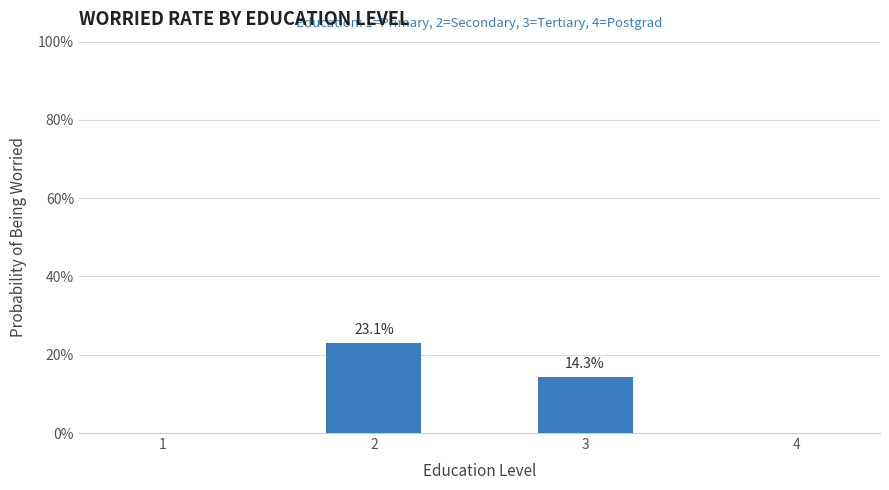

What is the change in value from 3 to 4?

-14.3